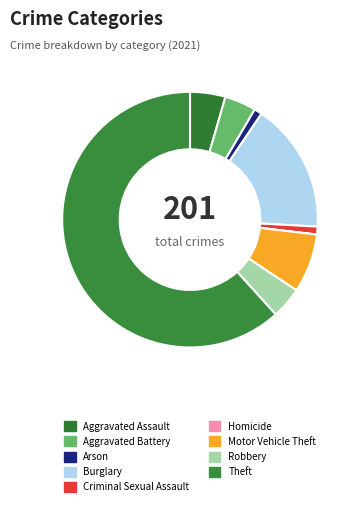

Approximately how many times larger is the value at Aggravated Battery compared to Aggravated Assault?

0.9